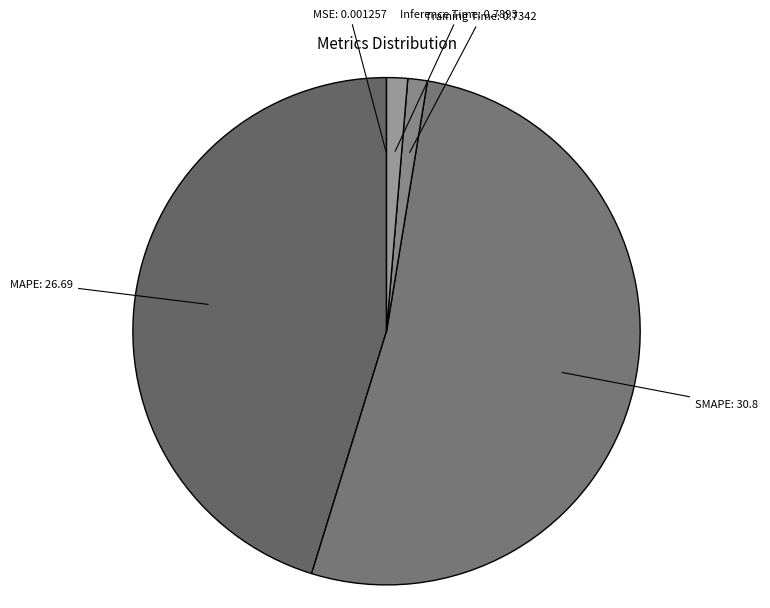

Is it true that Inference Time is 14% of the pie?

False